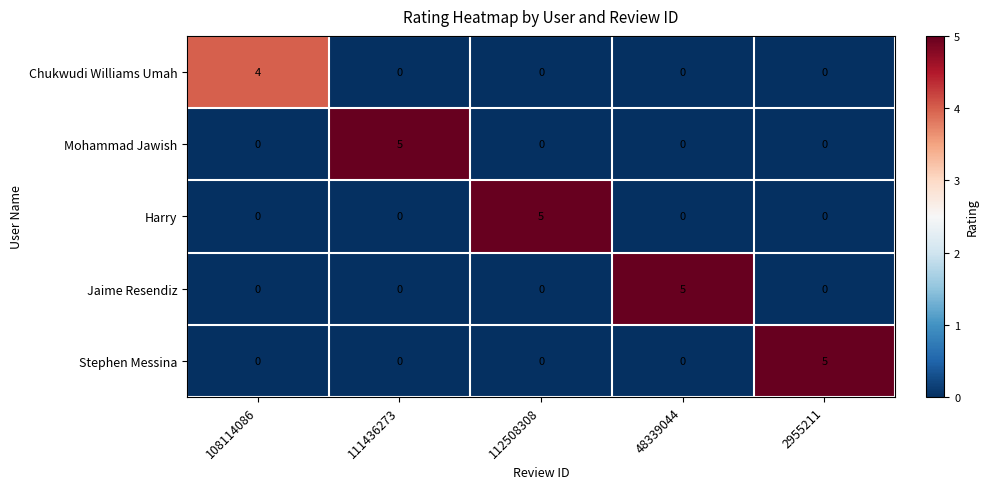

Reading left to right, extract all data points from this chart.

Chukwudi Williams Umah: 4	0	0	0	0
Mohammad Jawish: 0	5	0	0	0
Harry: 0	0	5	0	0
Jaime Resendiz: 0	0	0	5	0
Stephen Messina: 0	0	0	0	5